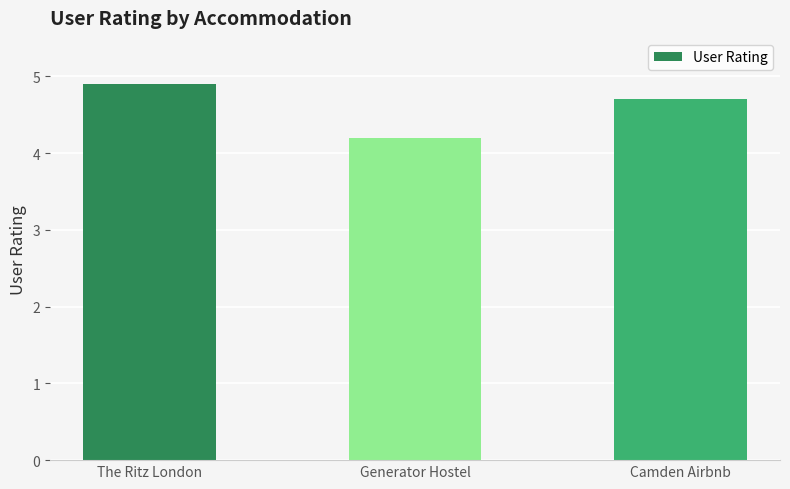

Reading left to right, transcribe all the data shown in this chart.

The Ritz London=4.9	Generator Hostel=4.2	Camden Airbnb=4.7